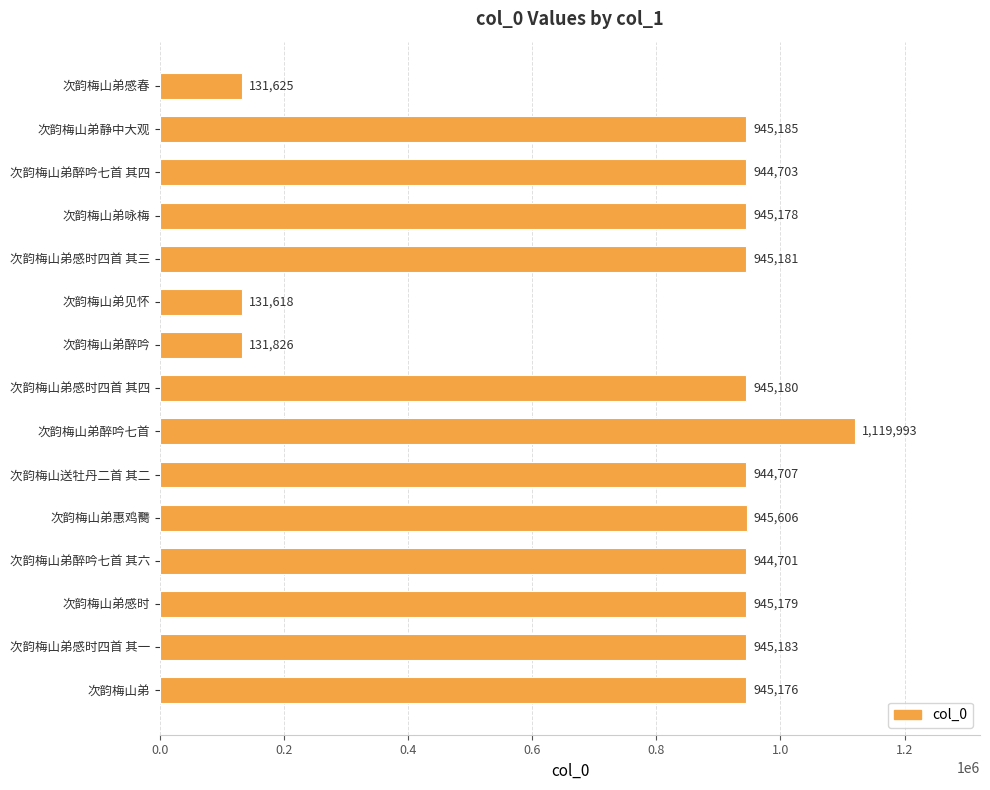

At which category does the chart reach its minimum across all series?

次韵梅山弟见怀